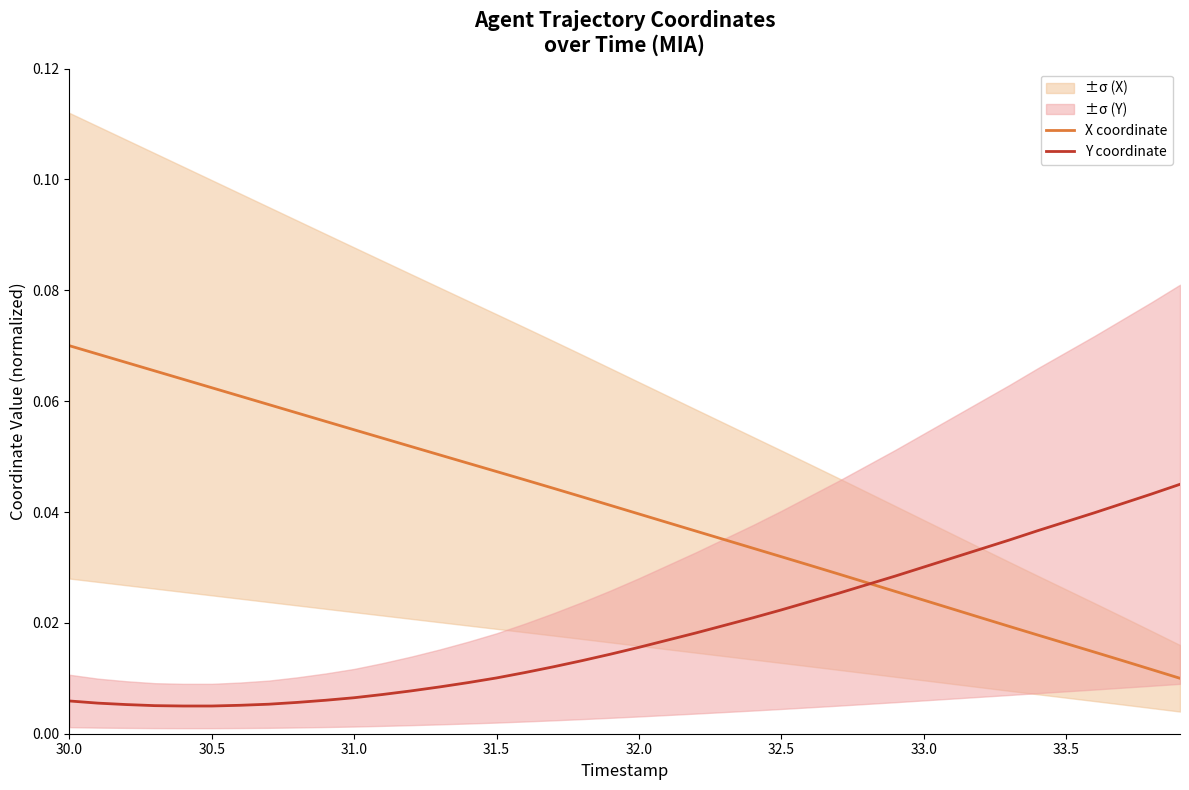

Is the value of X coordinate at 34 greater than the value of Y coordinate at 27?

No